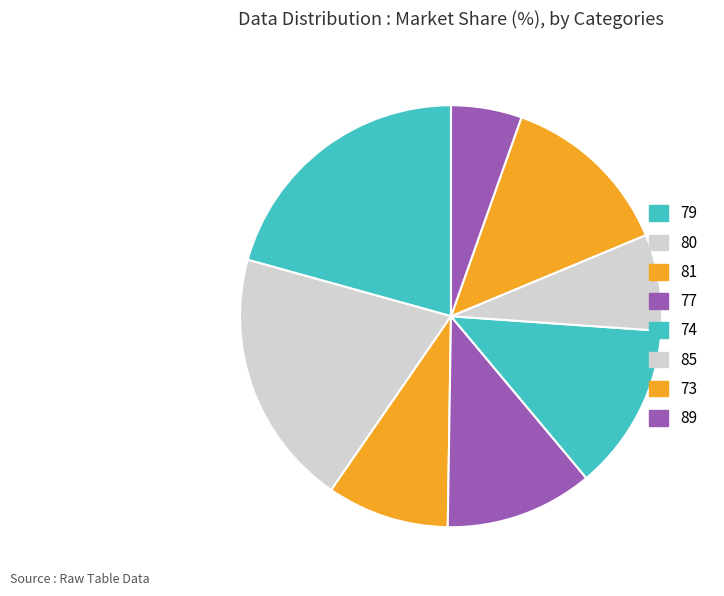

Which category has the biggest portion of the pie?

79